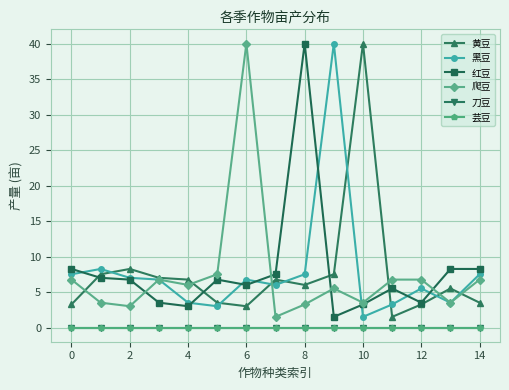

At which label is 黄豆 closest to 20?

2